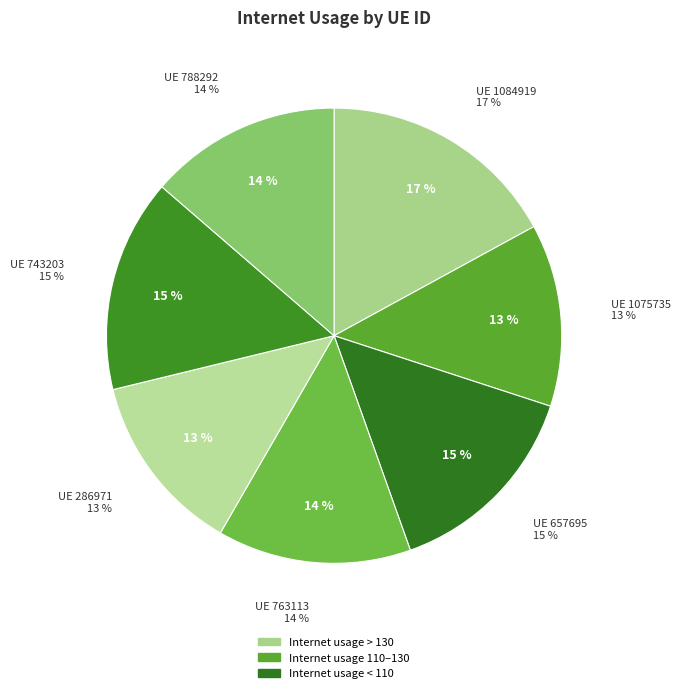

Do 1084919 and 1075735 together represent more than half of the pie?

No